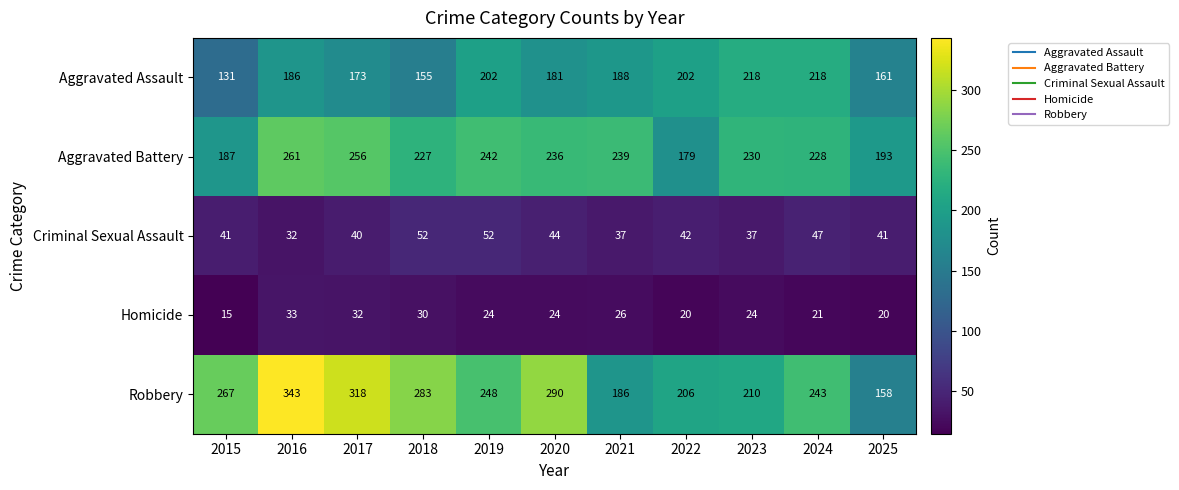

The Aggravated Assault series shows 300 at 2017. True or false?

False